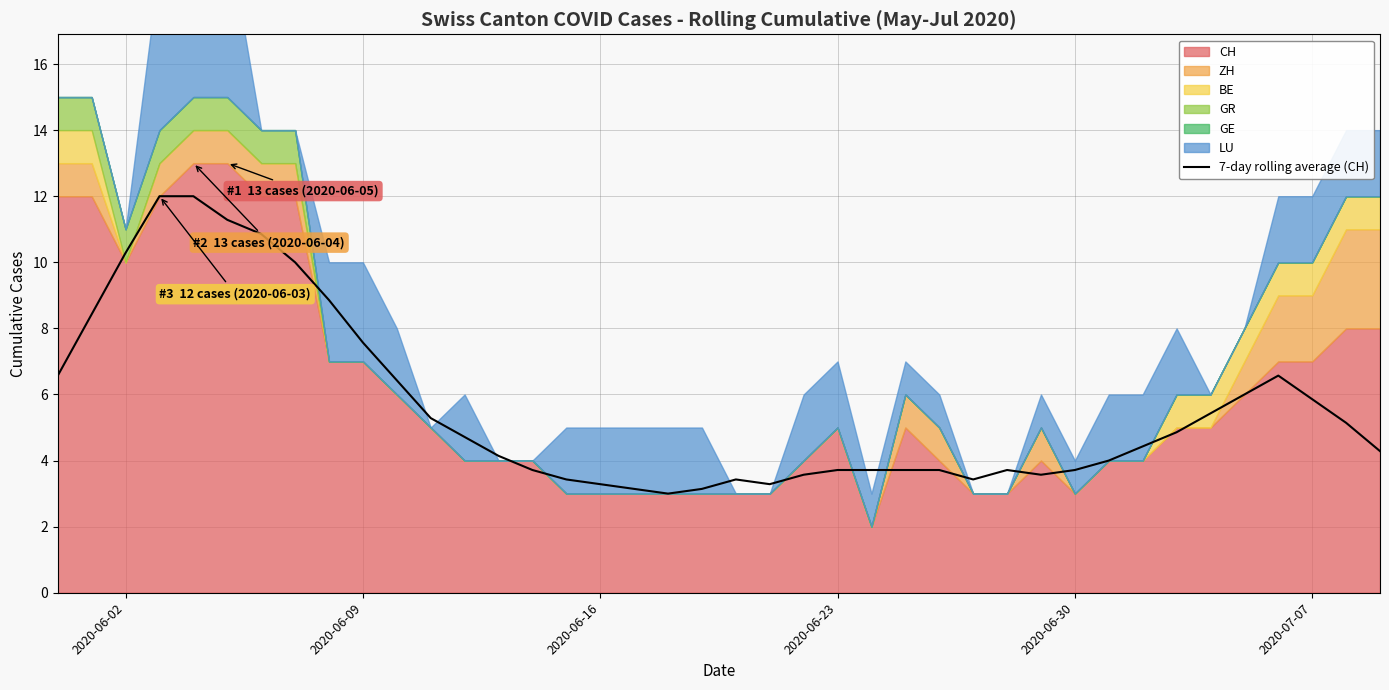

What is the lowest value of the 7-day rolling average (CH) series?

3.0